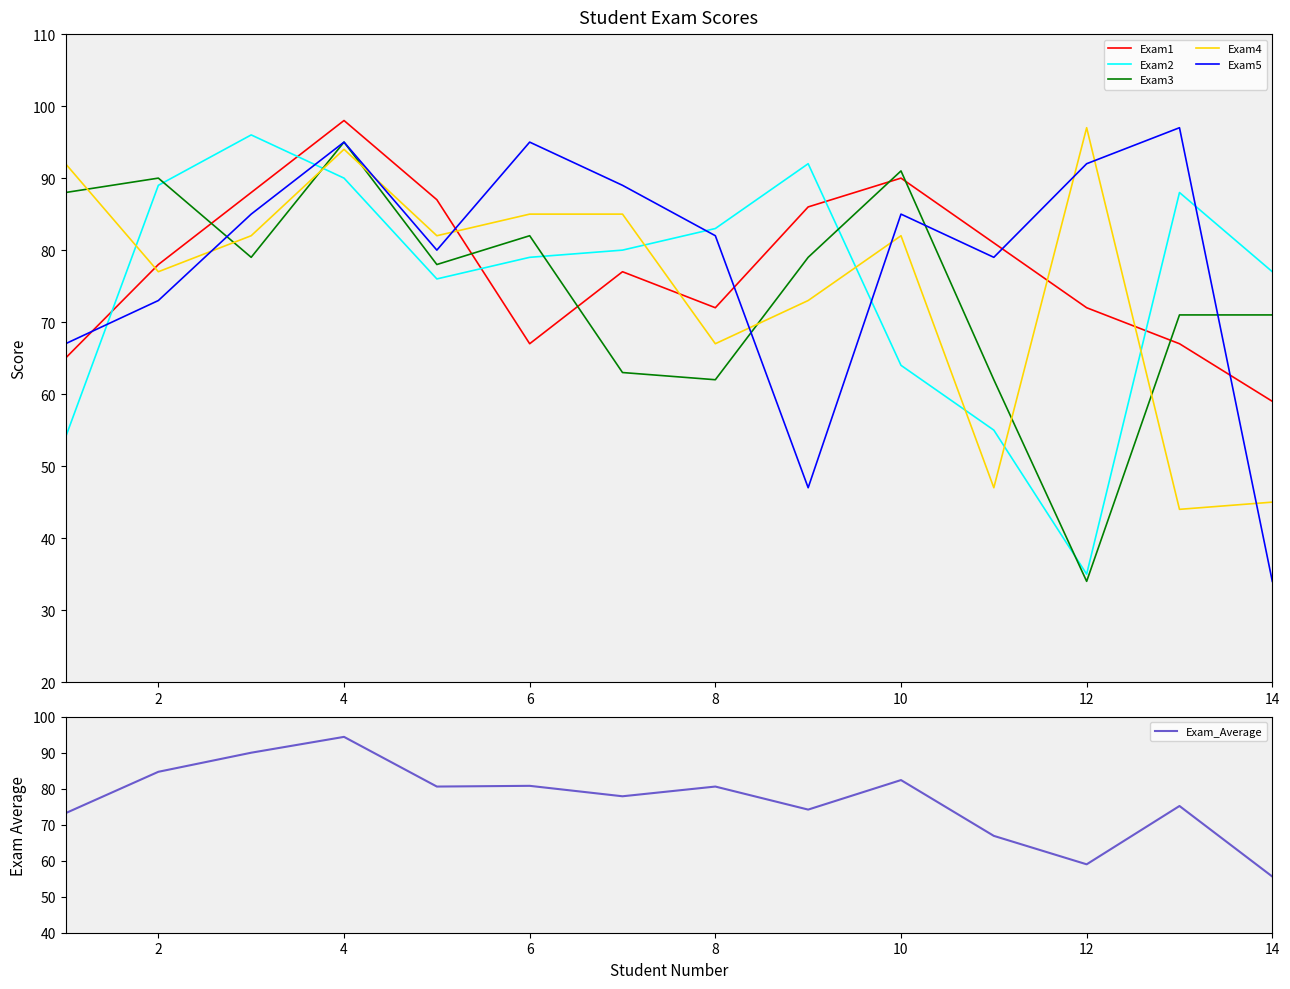

True or false: Exam1 and Exam5 intersect in this chart.

True